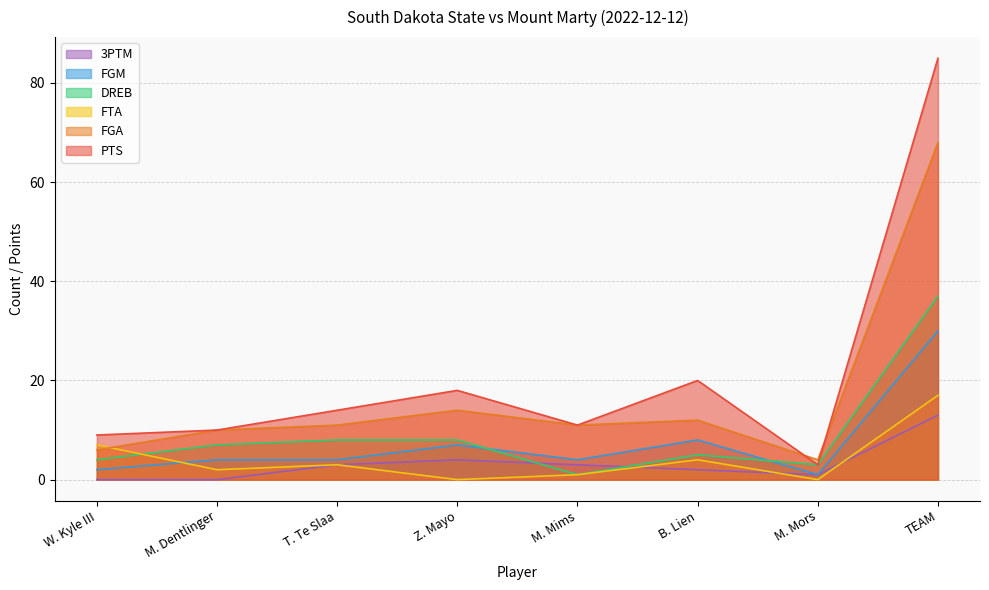

How many values in the FTA series exceed 3?

3